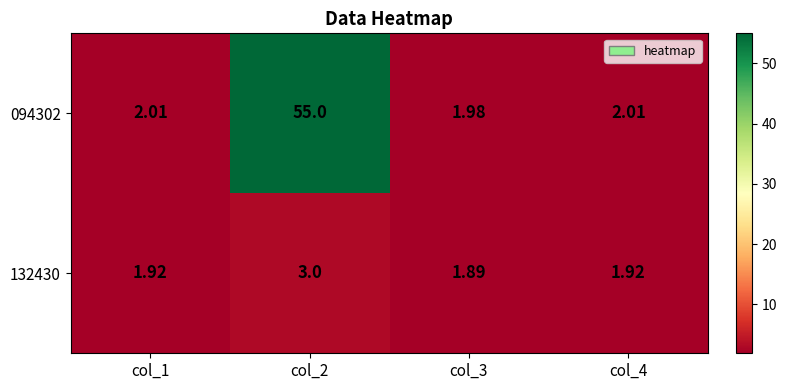

How many data points in 094302 are less than 2?

1